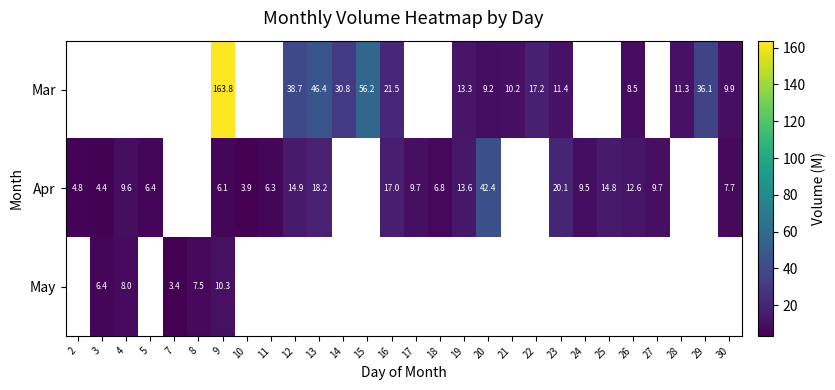

How many data points does each series have?

28